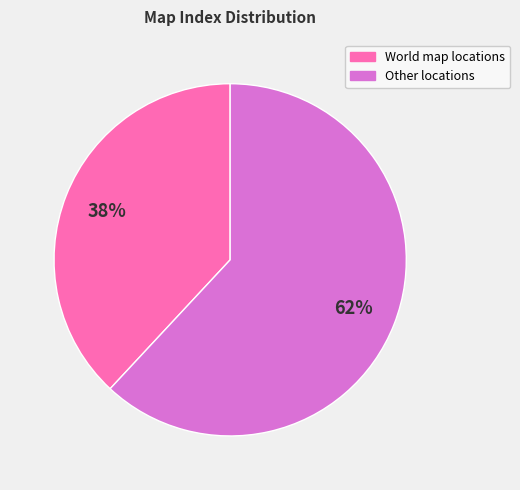

To the nearest percent, what is the difference between the largest and smallest slice percentages?

24%